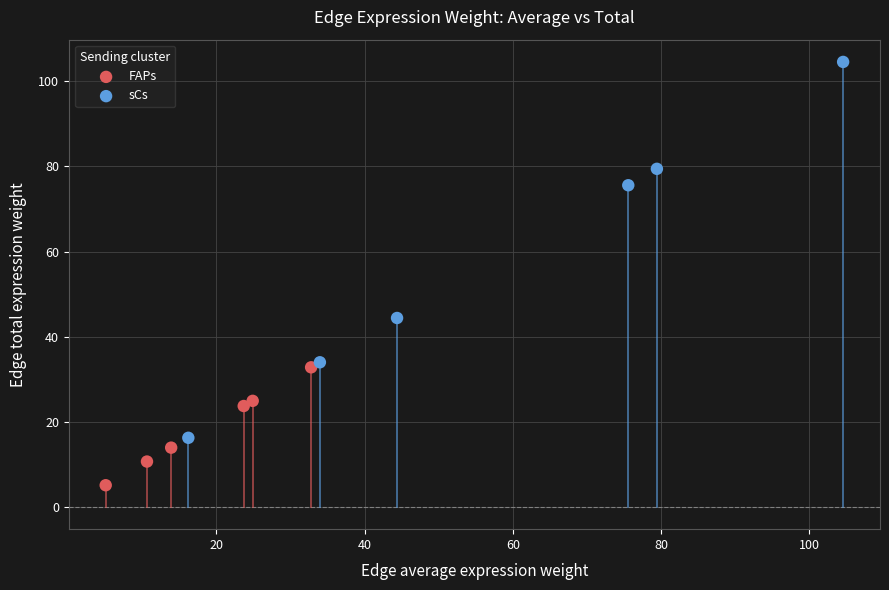

Which series has the largest Y range (max minus min)?

sCs